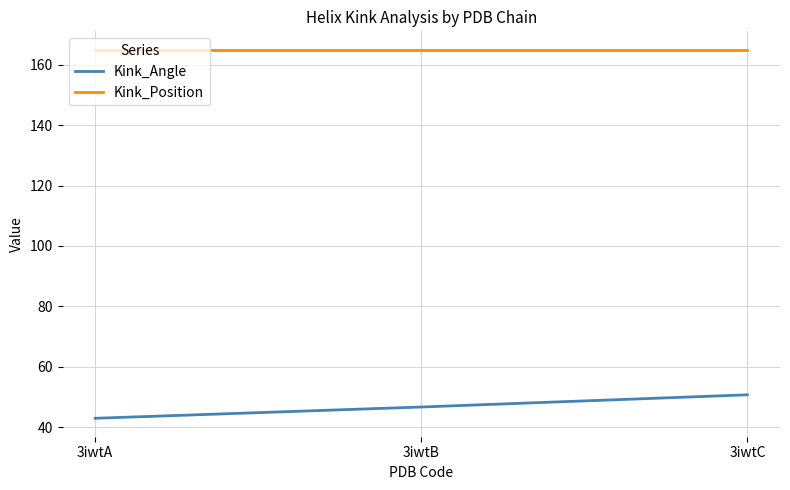

What is the sum of the Kink_Angle values at 3iwtB and 3iwtC?

97.3